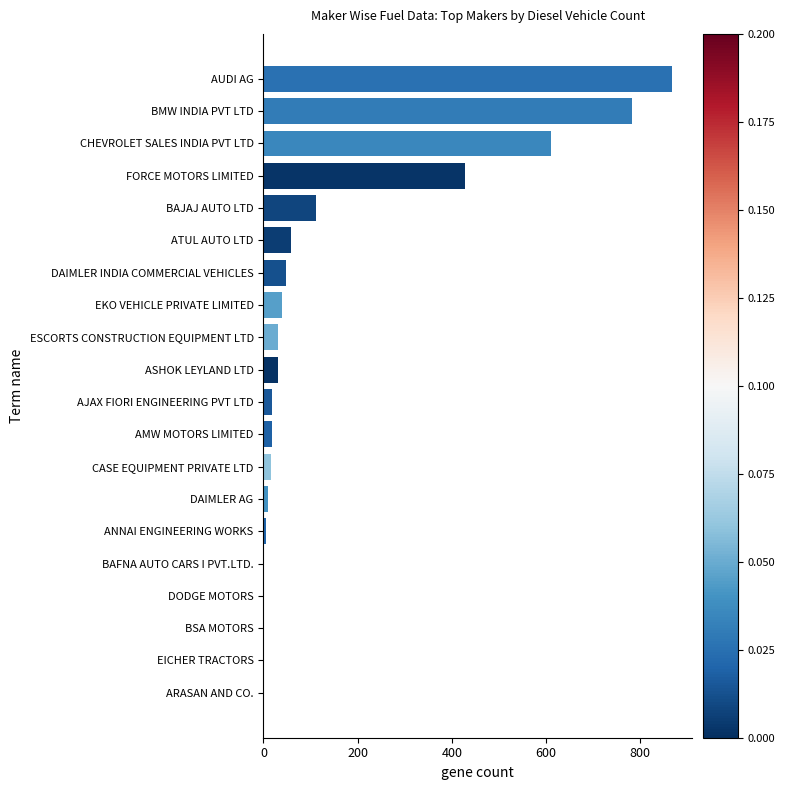

True or false: the data shows 169 at FORCE MOTORS LIMITED.

False